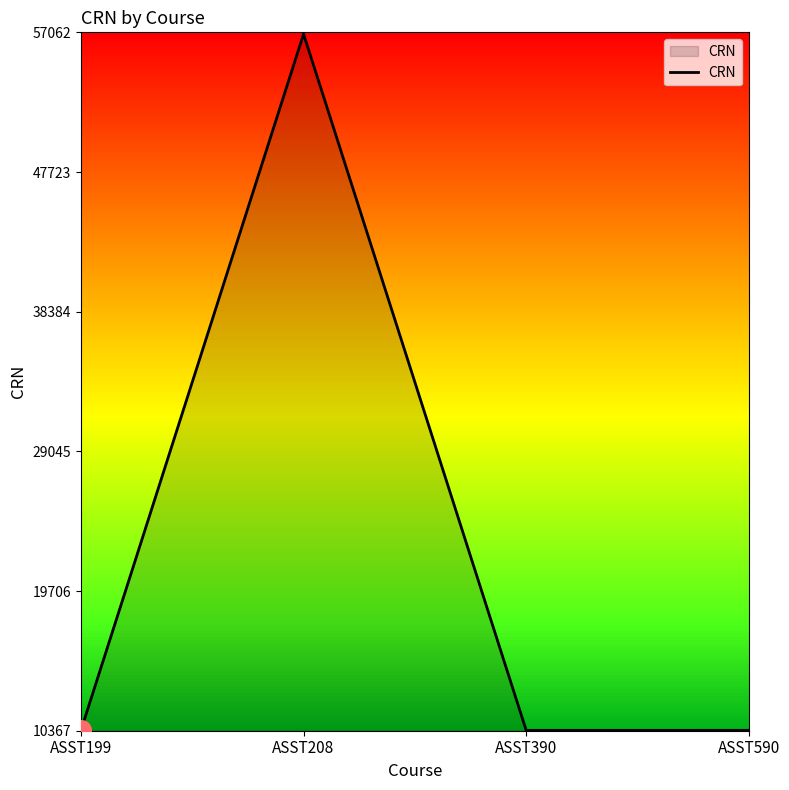

Which has a higher value, ASST208 or ASST390?

ASST208